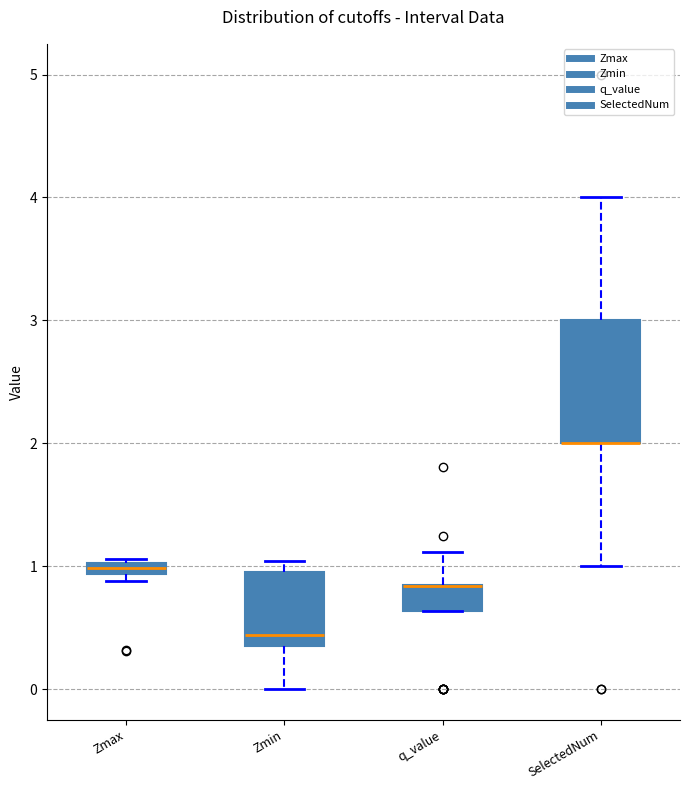

Which box is the tallest, from its lower edge to its upper edge?

SelectedNum